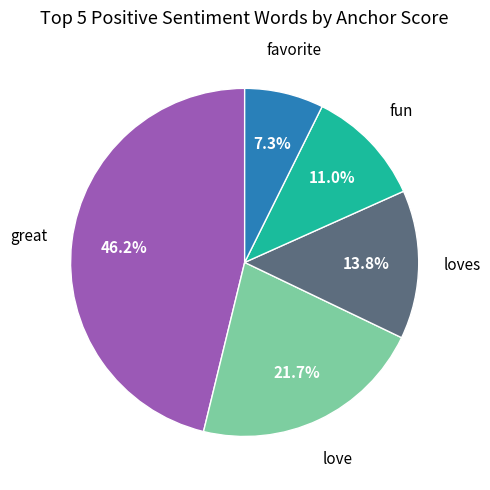

Which category has the biggest portion of the pie?

great